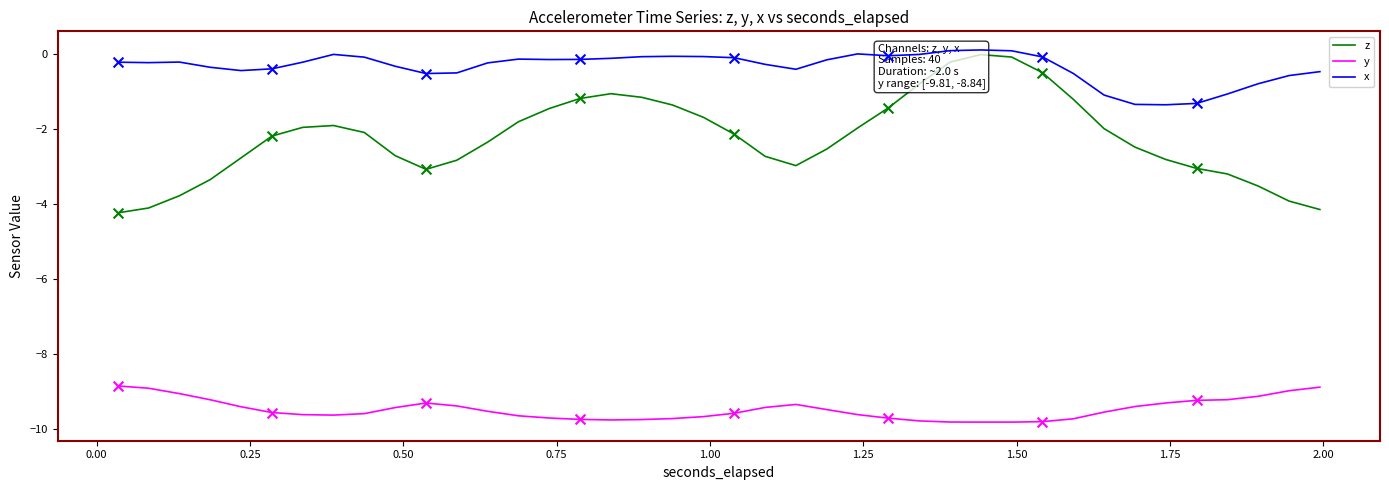

Which series contains the highest Y value?

x